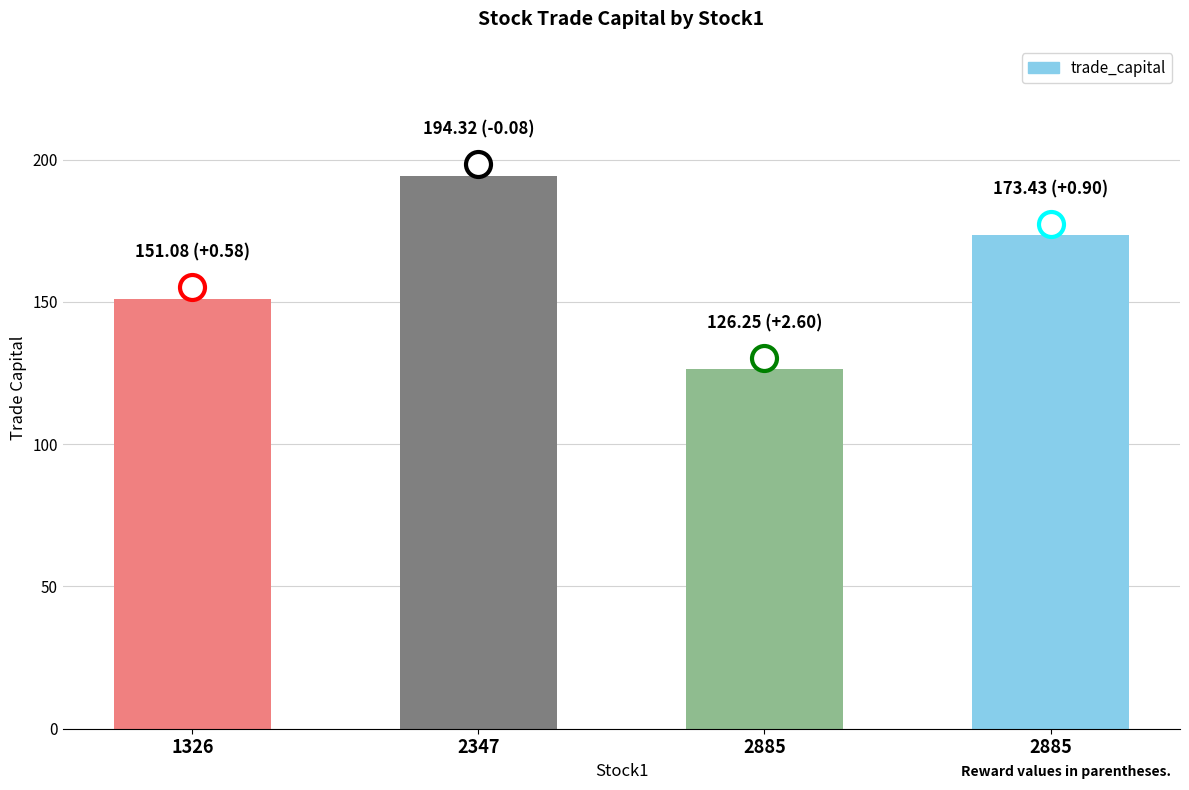

What is the minimum value shown in the chart?

126.3